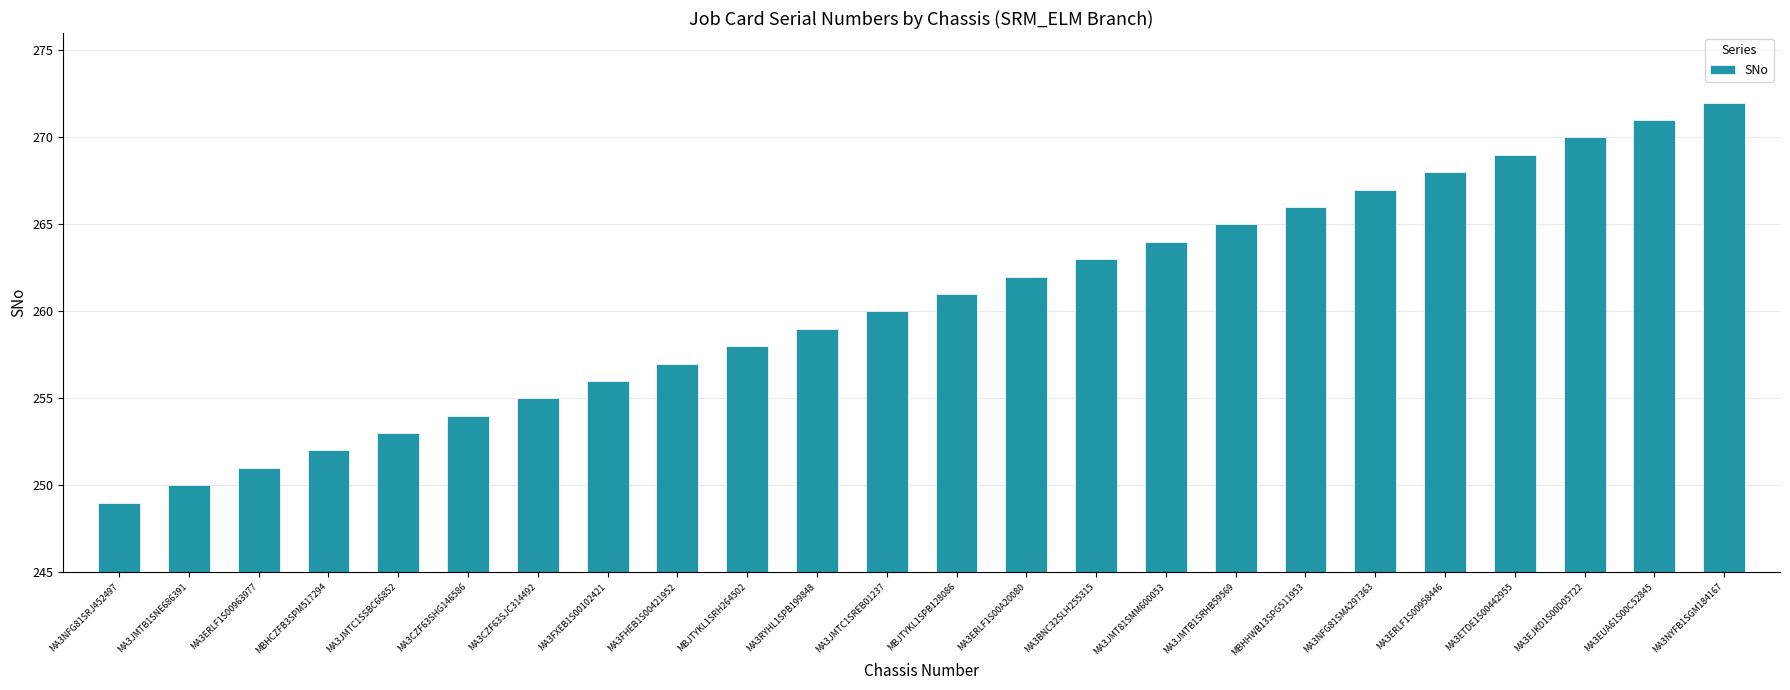

How many series are shown in this chart?

1